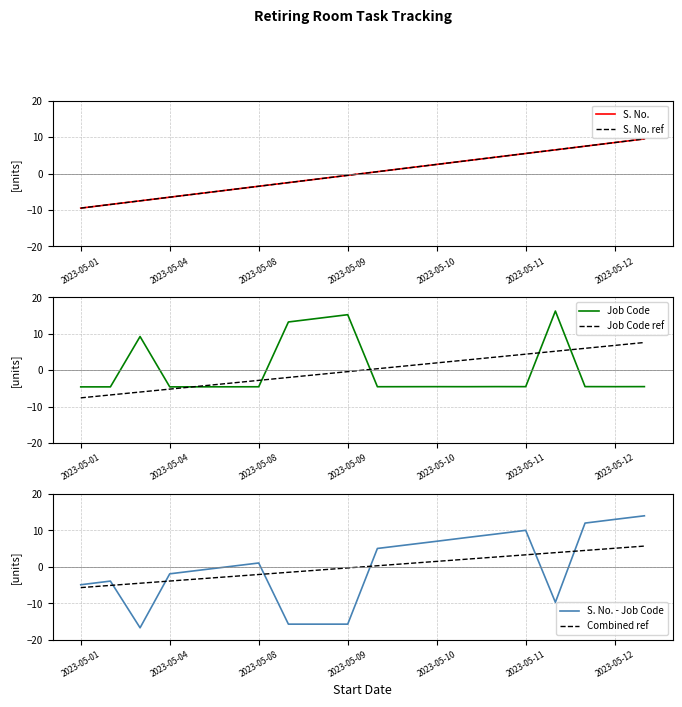

The Job Code ref series shows 4.4 at 2023-05-11. True or false?

True